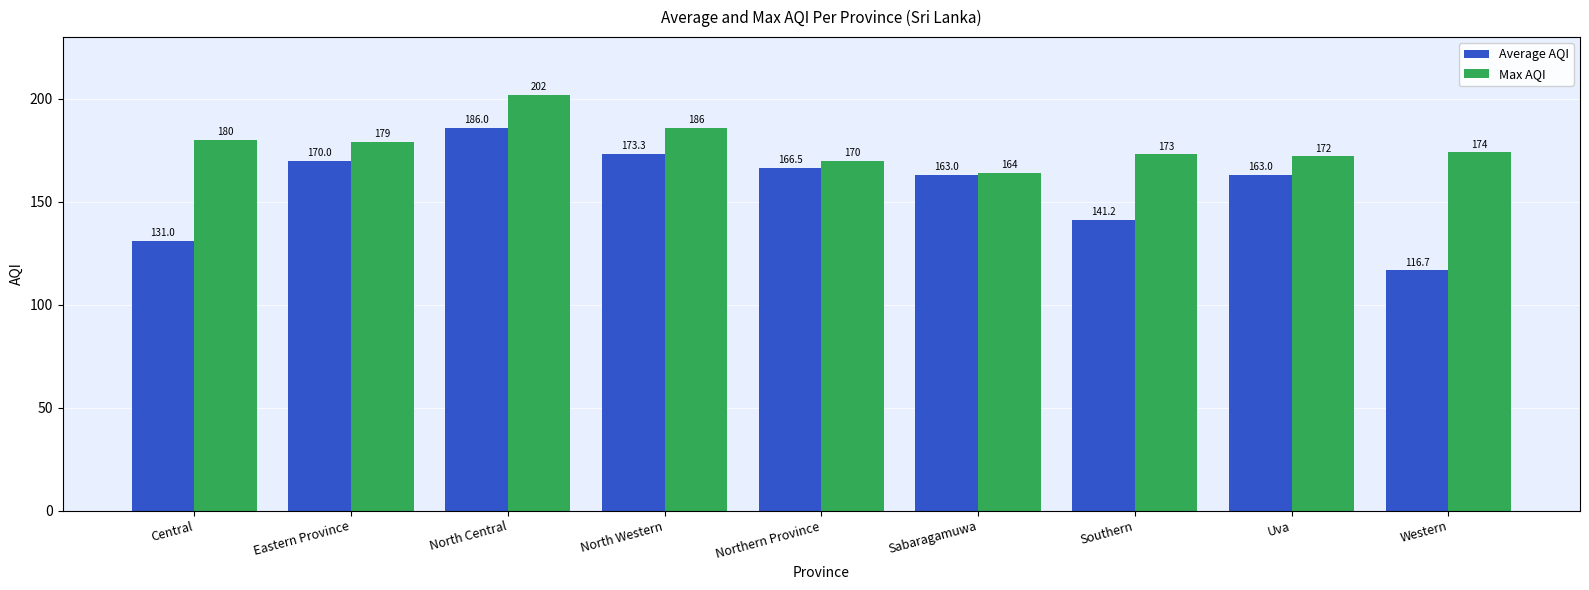

What is the label of the 3rd bar from the right?

Southern